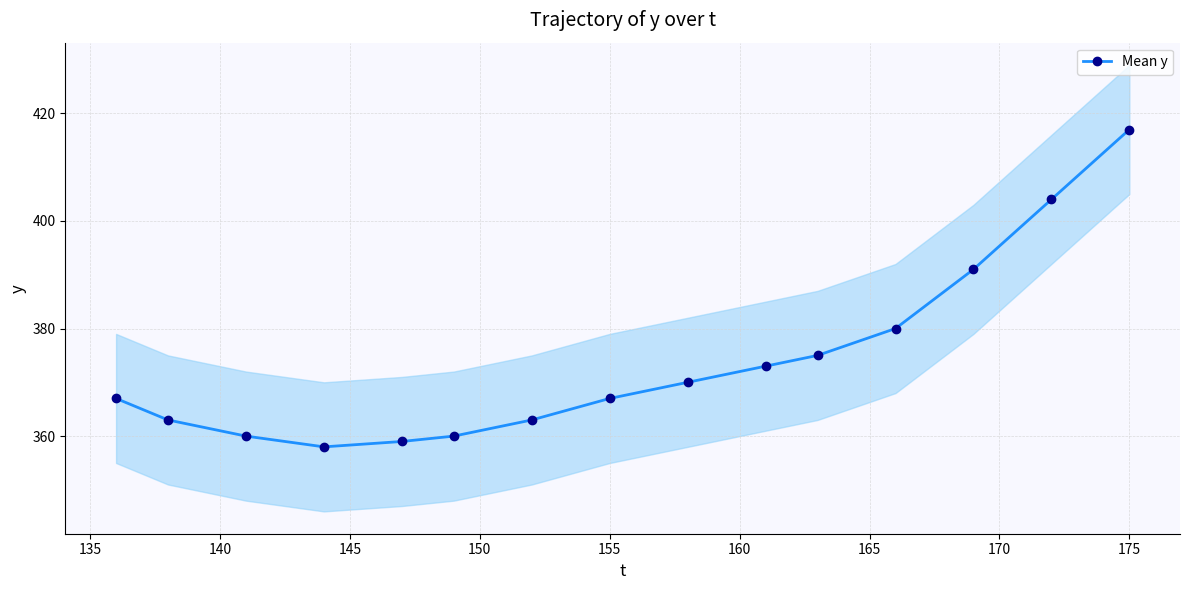

What is the minimum value for Mean y?

358